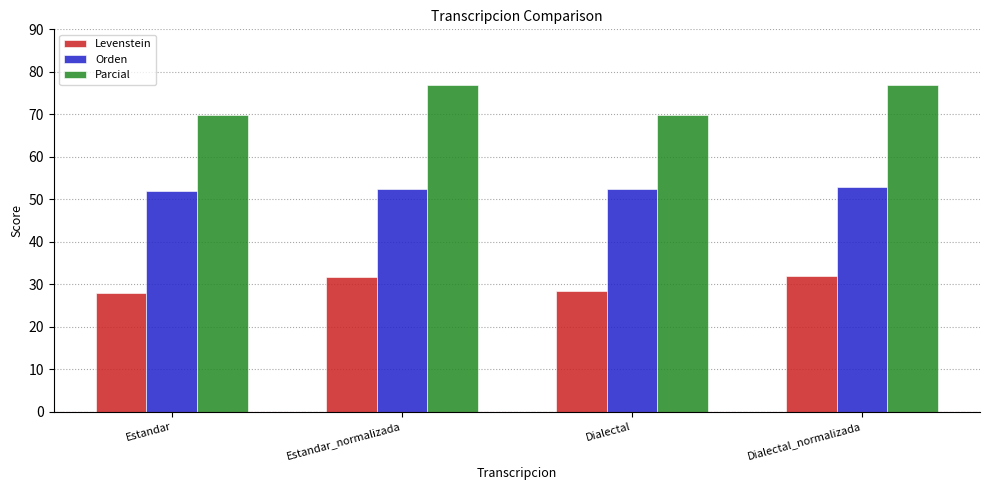

How many series are shown in this chart?

3